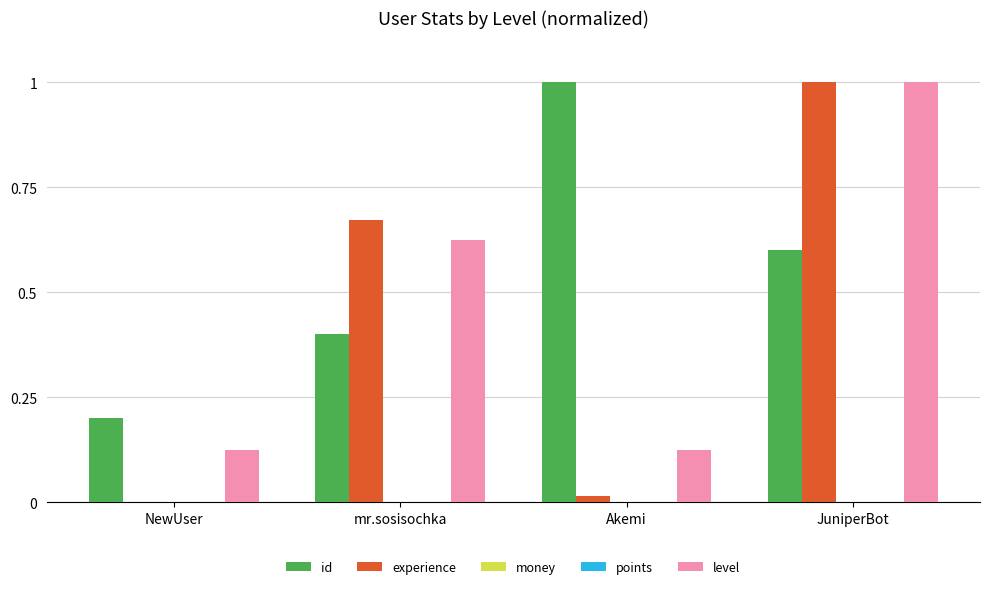

What is the total value across all series at Akemi?

1.1